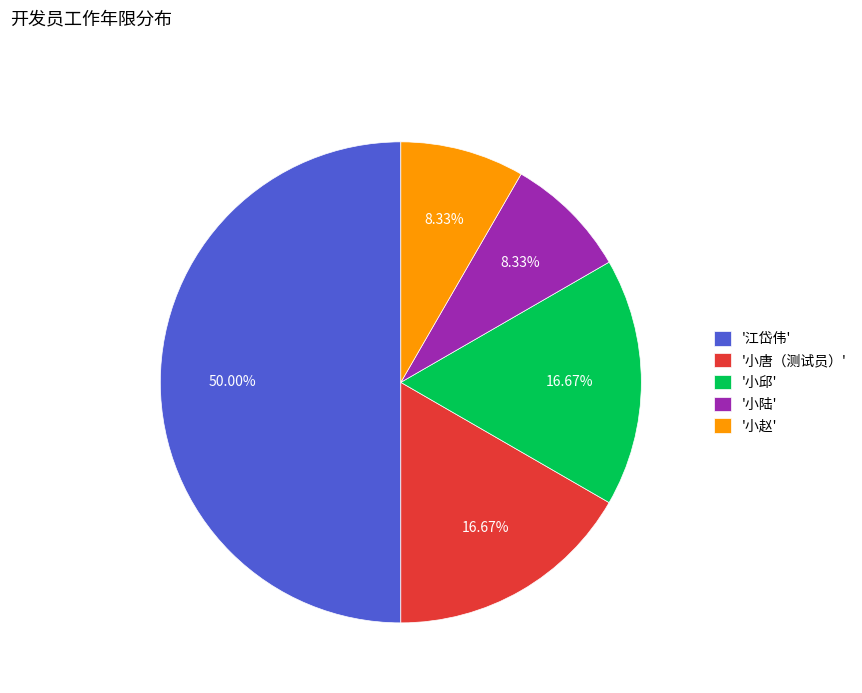

Between '小陆' and '小邱', which is larger?

'小邱'